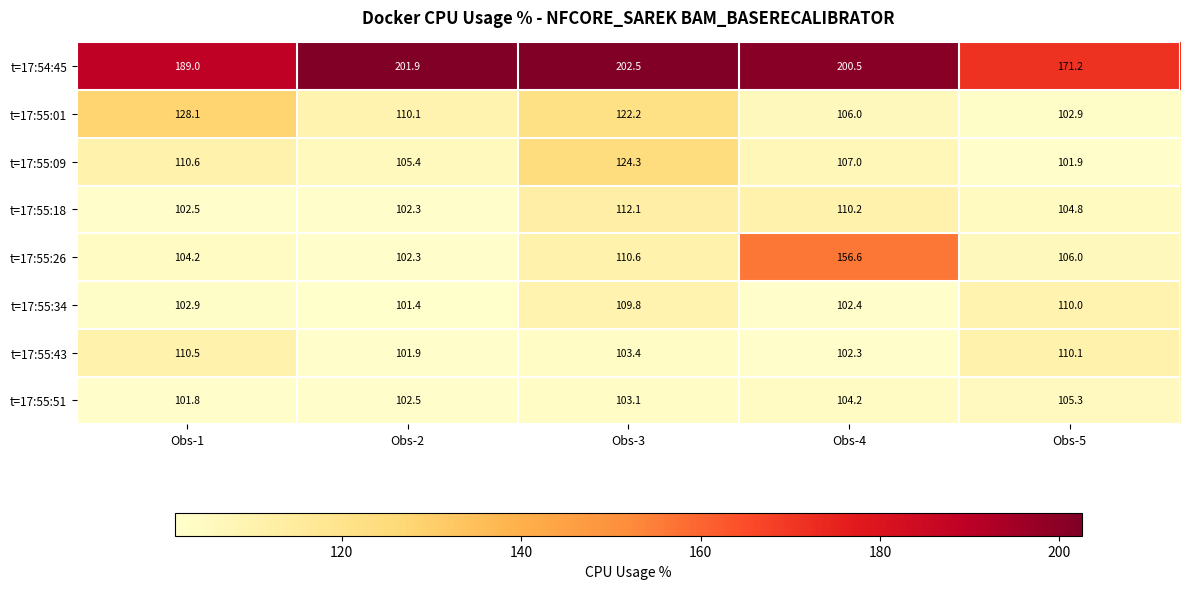

What is the sum of all t=17:55:01 values?

569.3